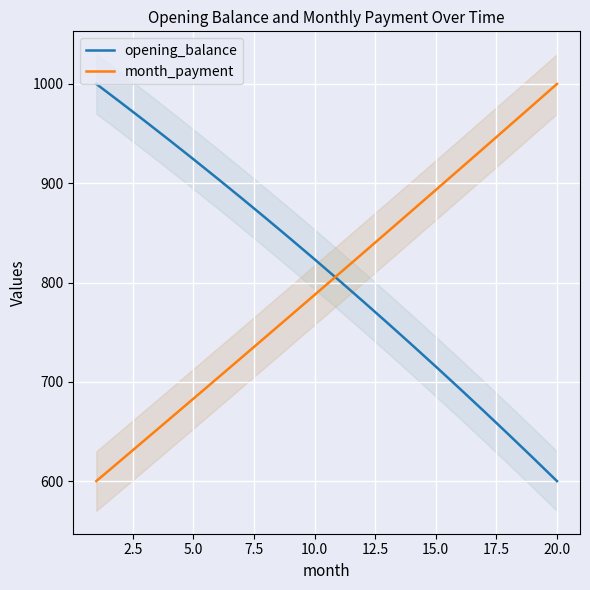

True or false: opening_balance and month_payment cross at least once.

True